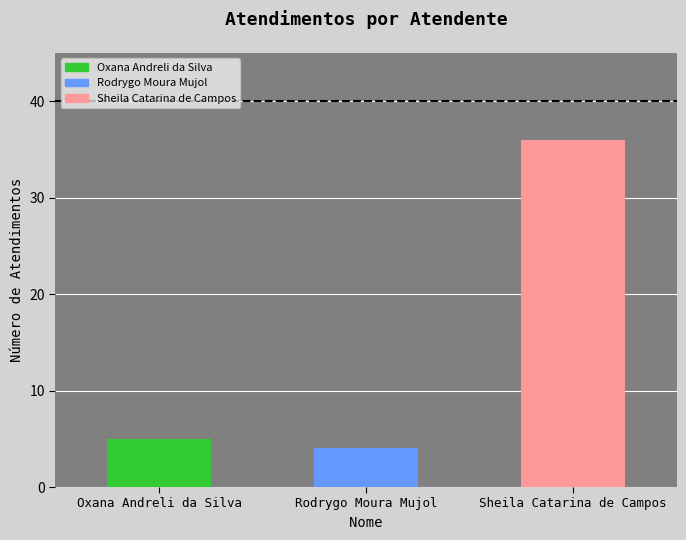

The value at Rodrygo Moura Mujol is 4. True or false?

True